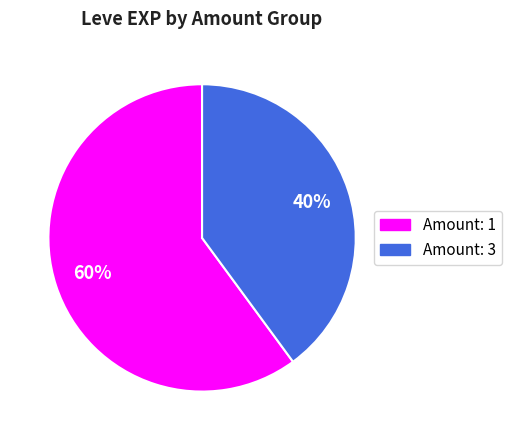

How many segments does this pie chart have?

2